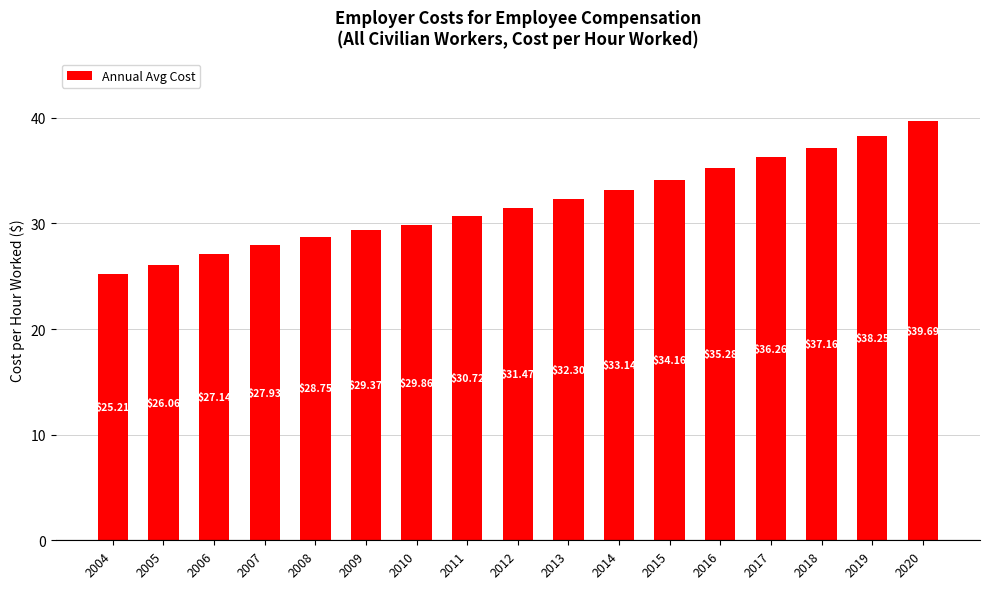

Which has a higher value, 2018 or 2010?

2018